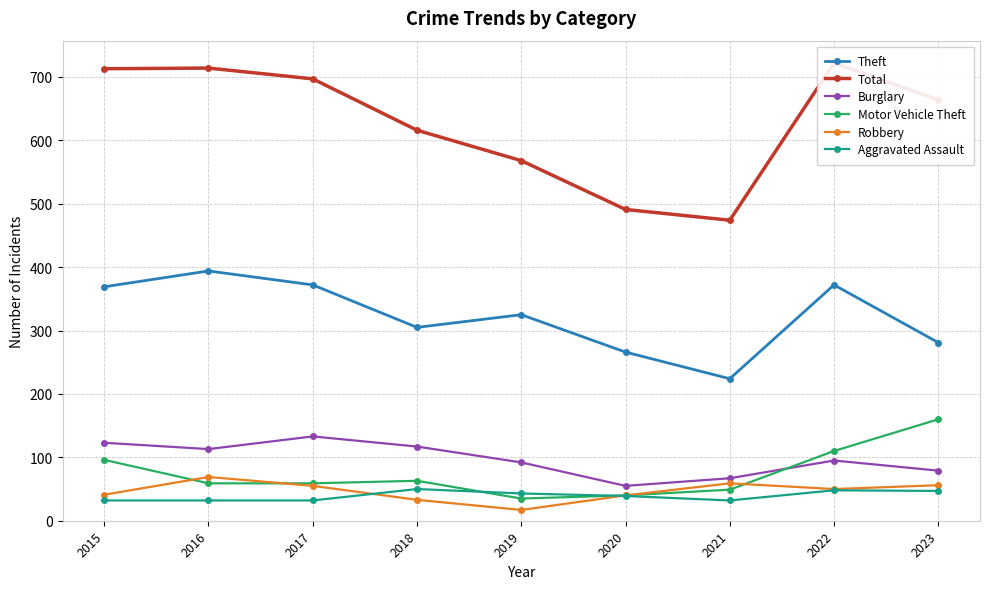

How many lines are shown in the chart?

6